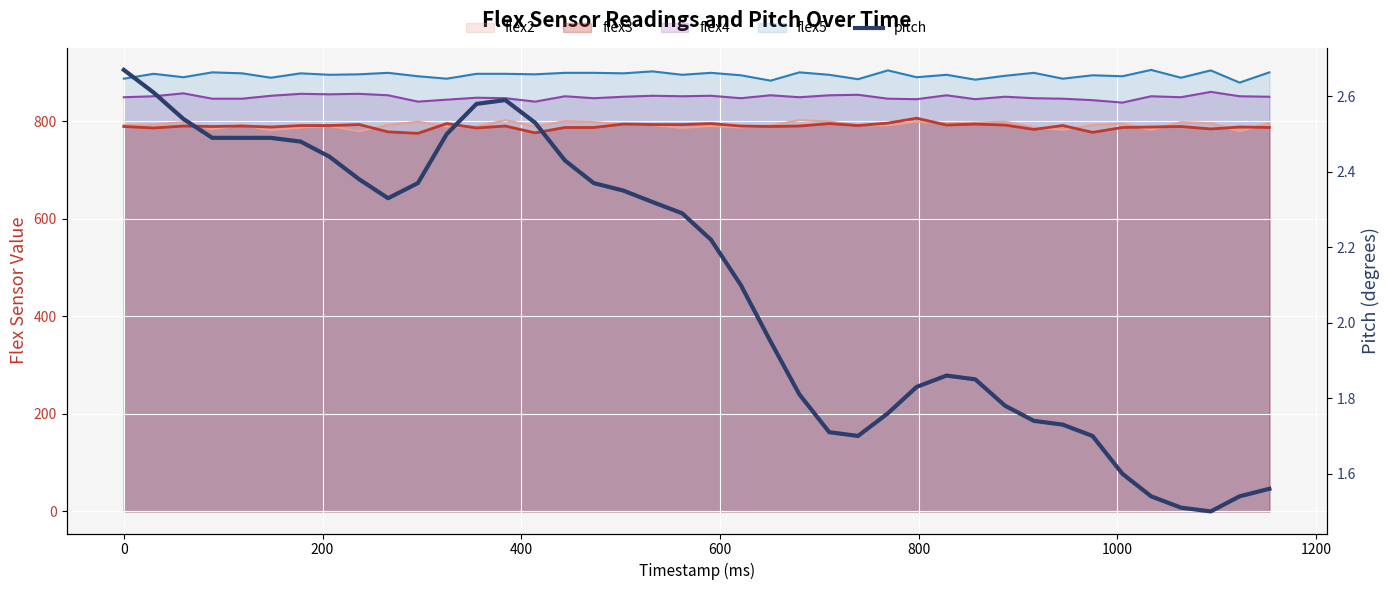

The value at 400 is 1.6. True or false?

False